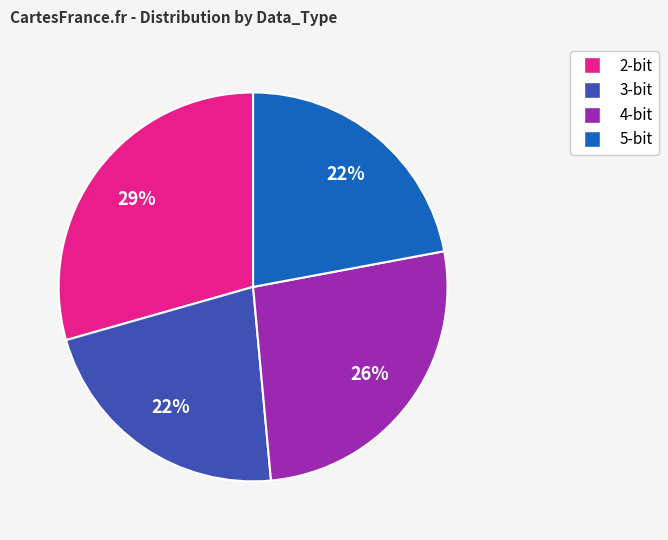

Which slice is the largest?

2-bit